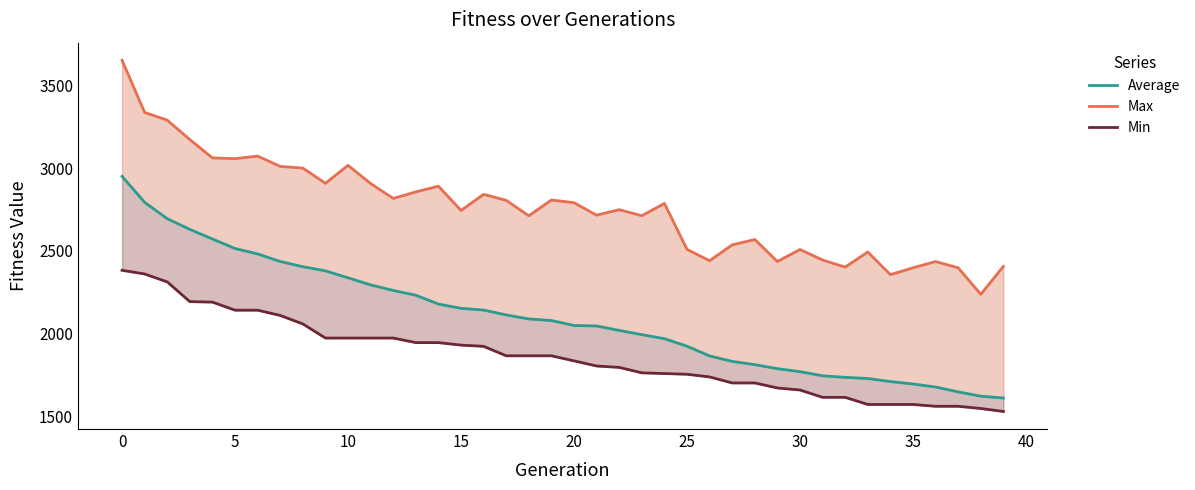

What is the lowest value of the Max series?

2238.0